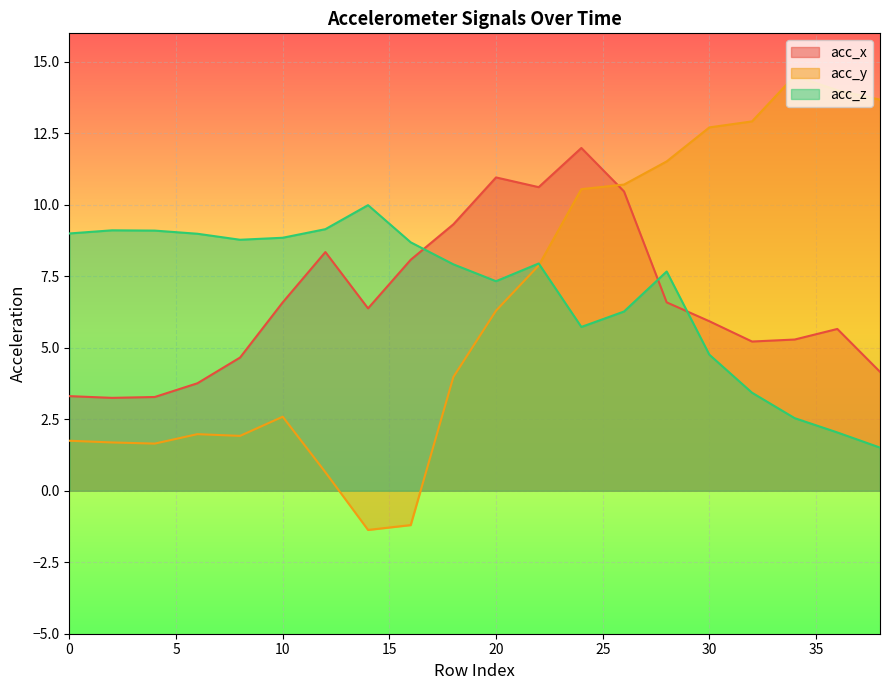

At which category does the chart reach its peak across all series?

34